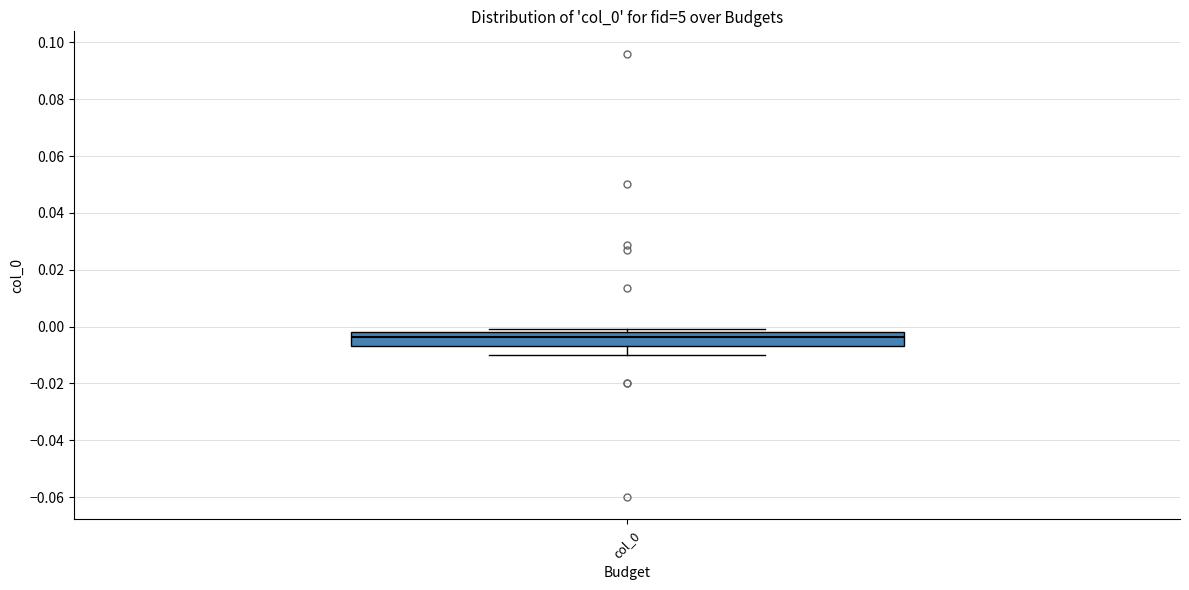

Transcribe this box plot: give where the median line is, the range the box spans, and where the two whiskers end, as read against the y-axis. The values are not printed on the chart, so give them approximately, as read against the axis.

median -0.004, box -0.006 to -0.002, whiskers -0.010 to 0.000